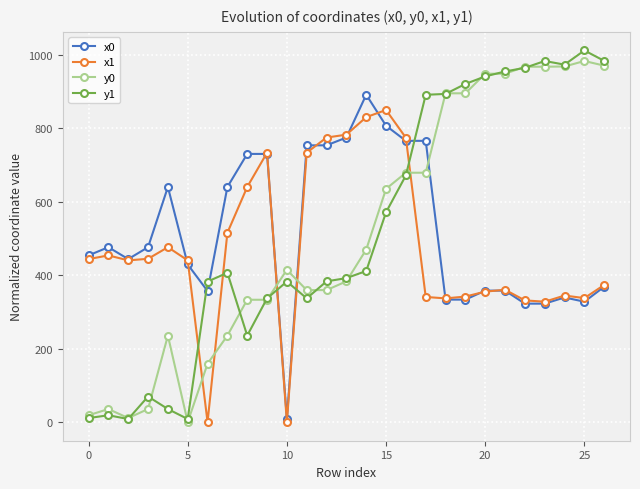

Does the chart display data point markers on the line(s)?

Yes